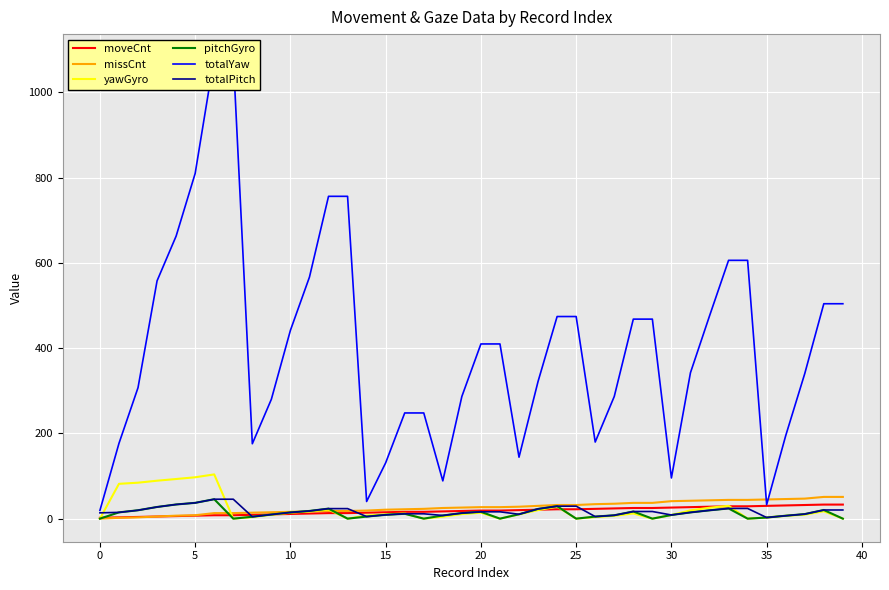

What is the average value of the pitchGyro series?

12.7